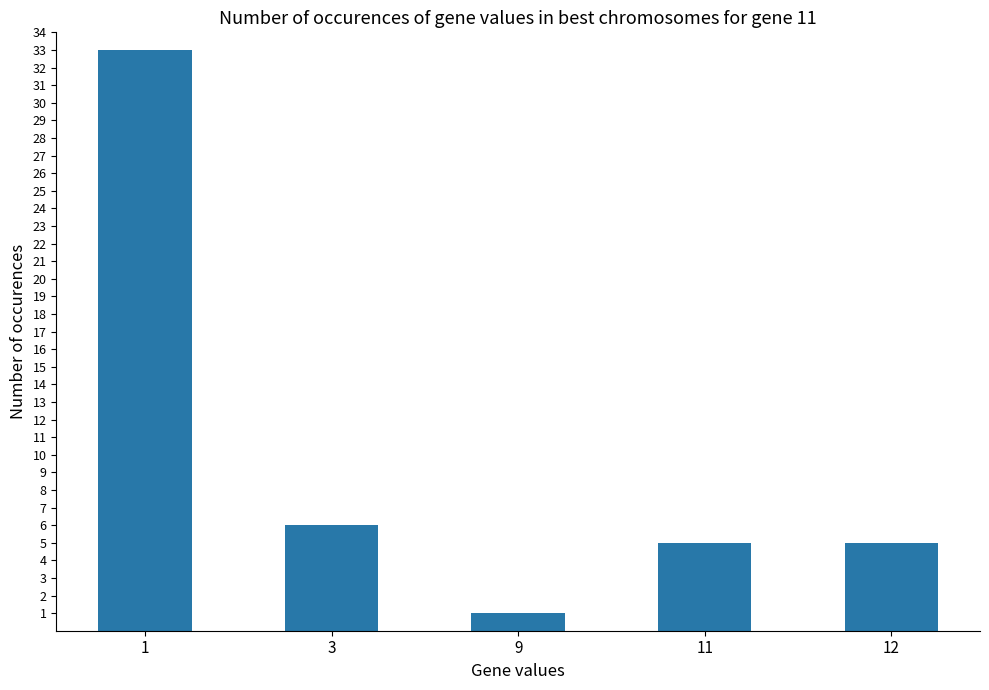

The value at 12 is 5. True or false?

True